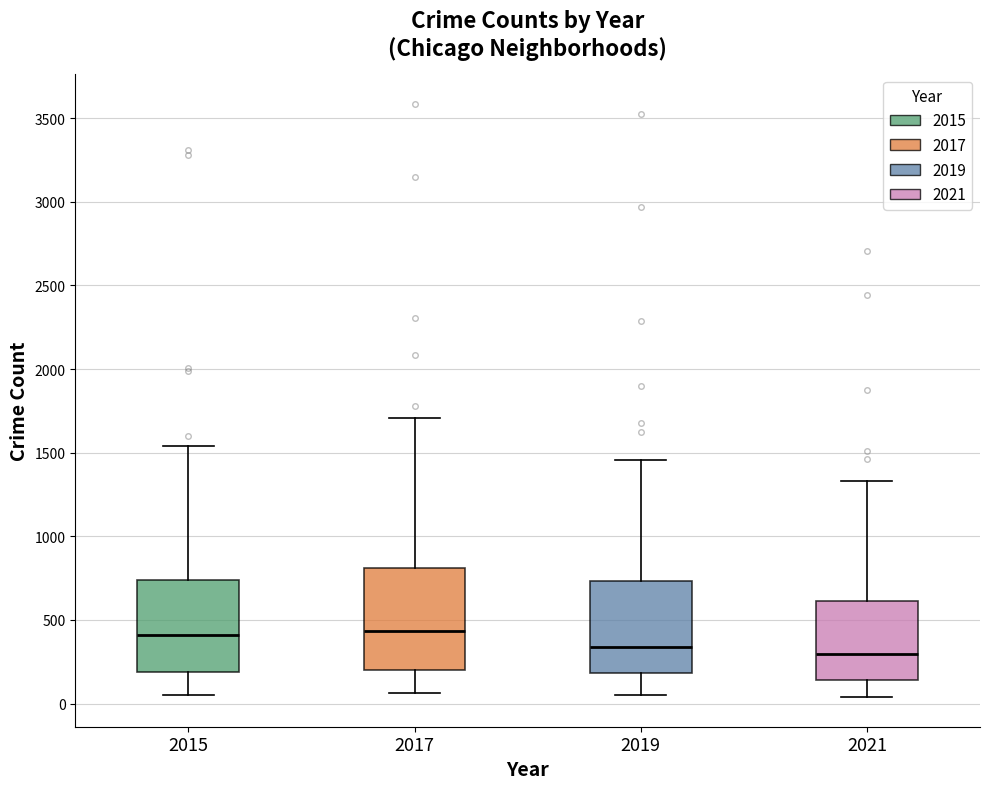

Reading left to right, read every box against the y-axis: the position of its median line, the range the box covers, and the ends of its whiskers. The values are not printed on the chart, so give them approximately, as read against the axis.

2015: median 400, box 200 to 750, whiskers 50 to 1550
2017: median 450, box 200 to 800, whiskers 50 to 1700
2019: median 350, box 200 to 750, whiskers 50 to 1450
2021: median 300, box 150 to 600, whiskers 50 to 1350